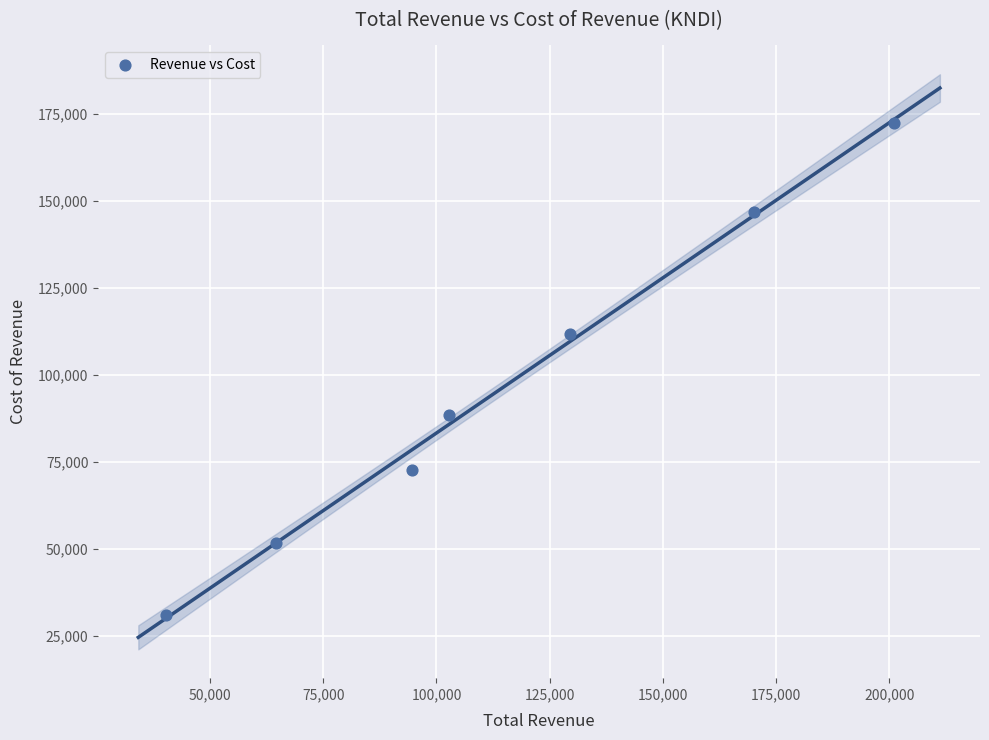

What Y value in the scatter plot is closest to 101800?

111800